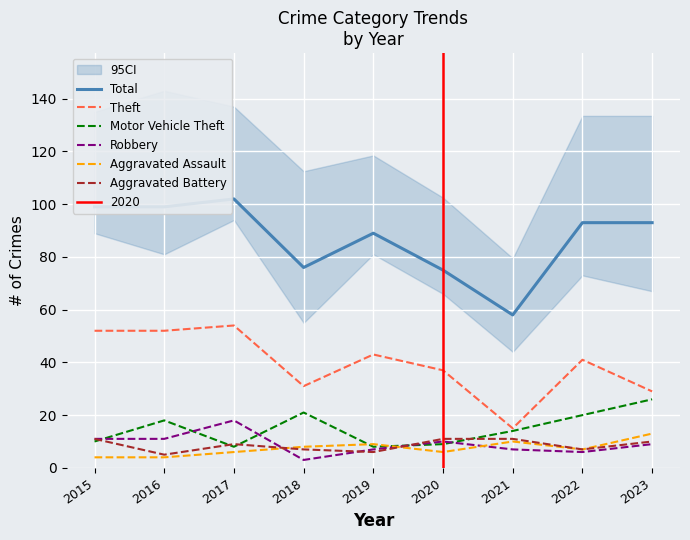

What is the difference between the second highest and second lowest values in the Total series?

24